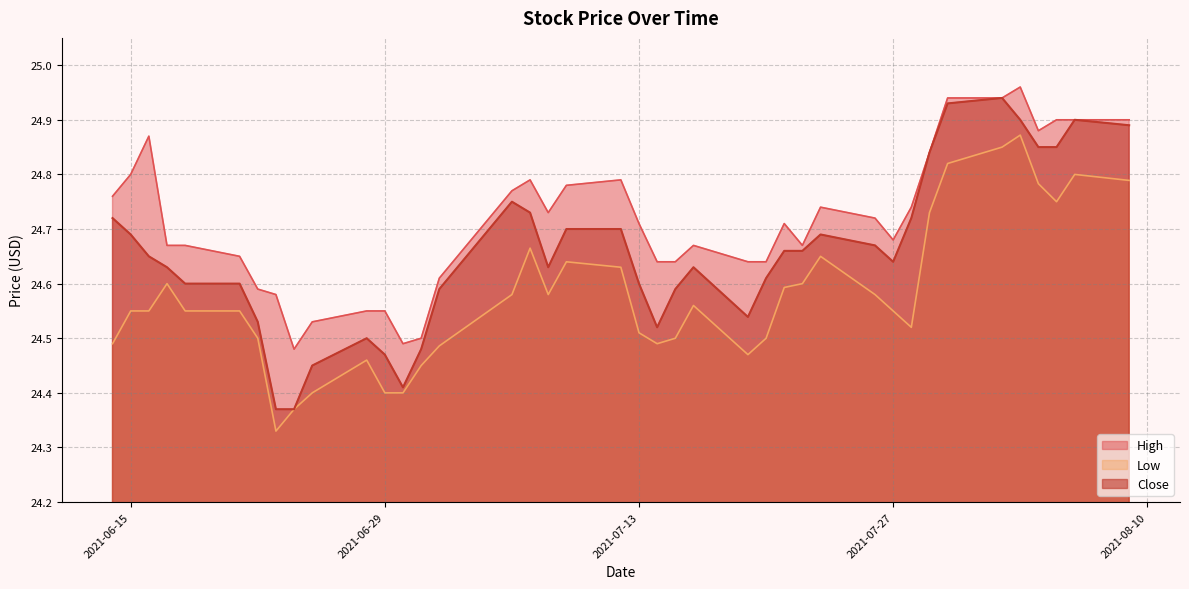

Is the value of High at 2021-06-22 greater than the value of Low at 2021-08-09?

No